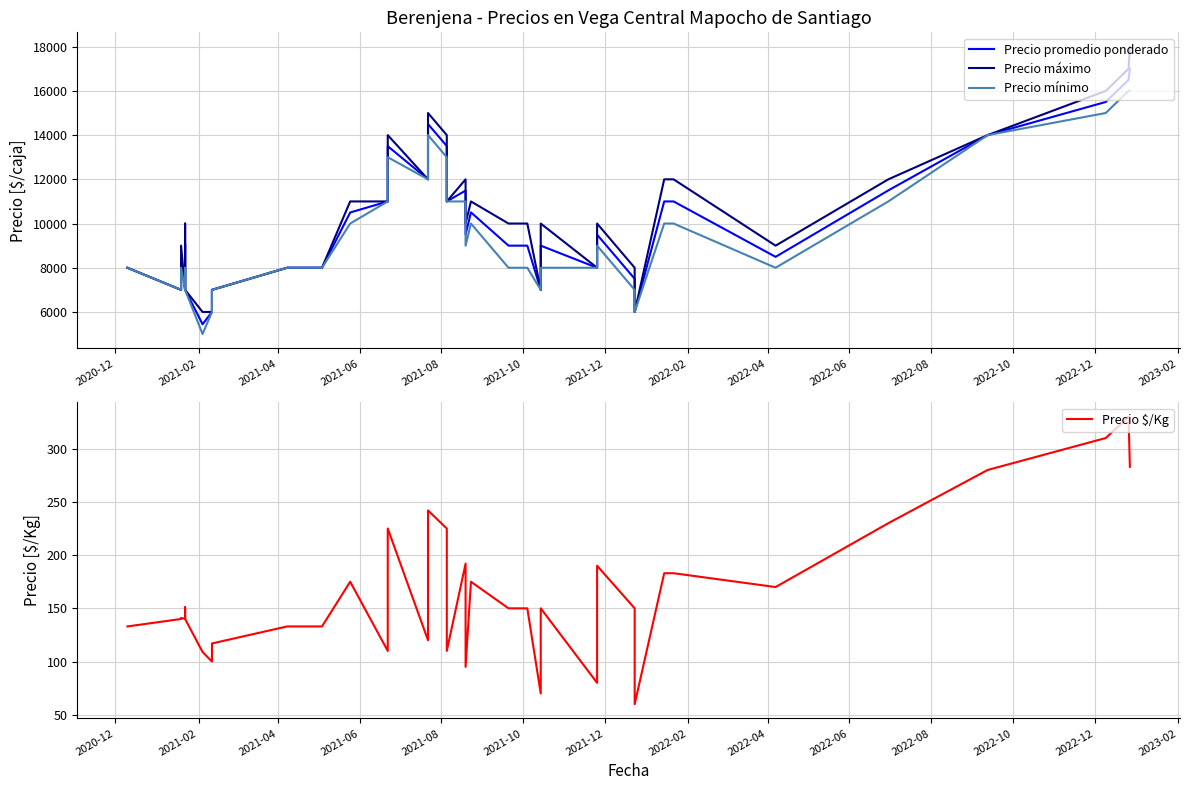

Is this an area chart (filled region under the line)?

No